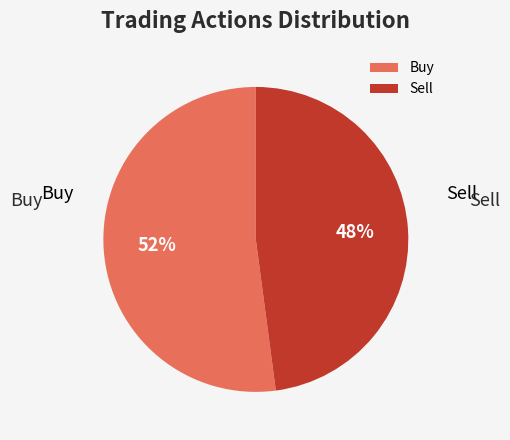

What percentage is the Sell slice, to the nearest percent?

48%